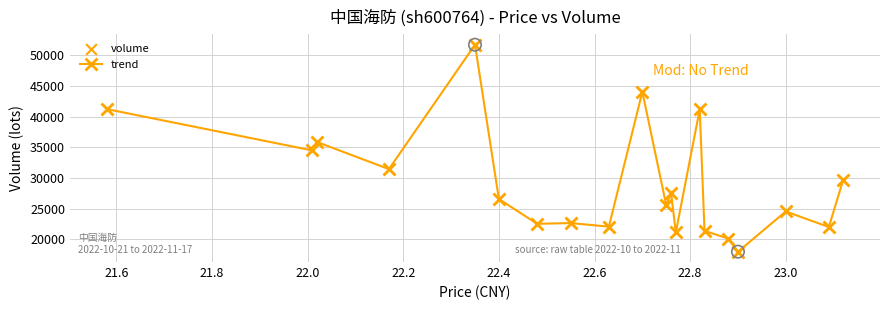

What is the value of the 11th point from the left?

25543